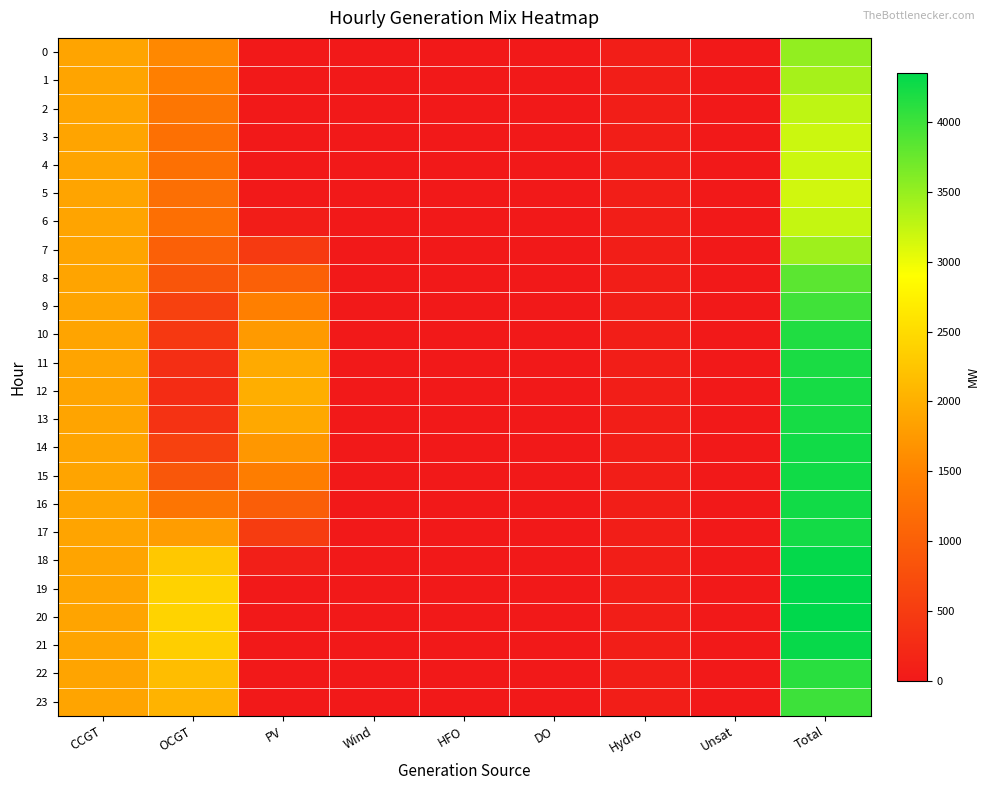

How many categories are shown in the chart?

9